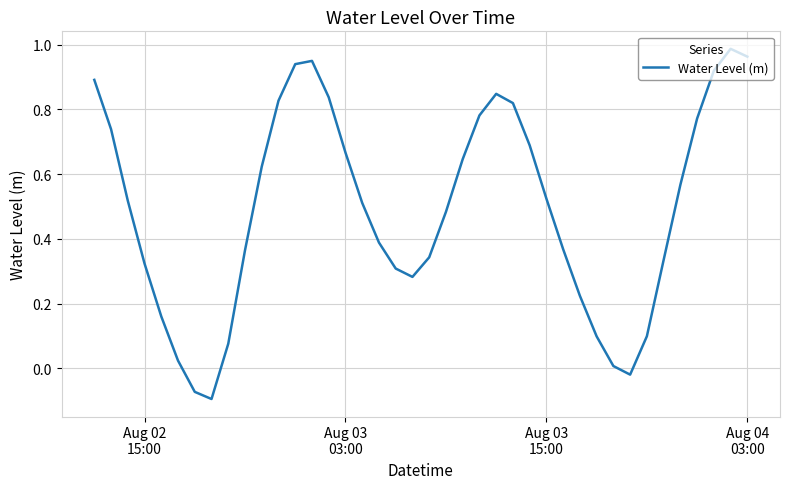

How many interior local valleys (lower than both neighbors) does the data have?

3